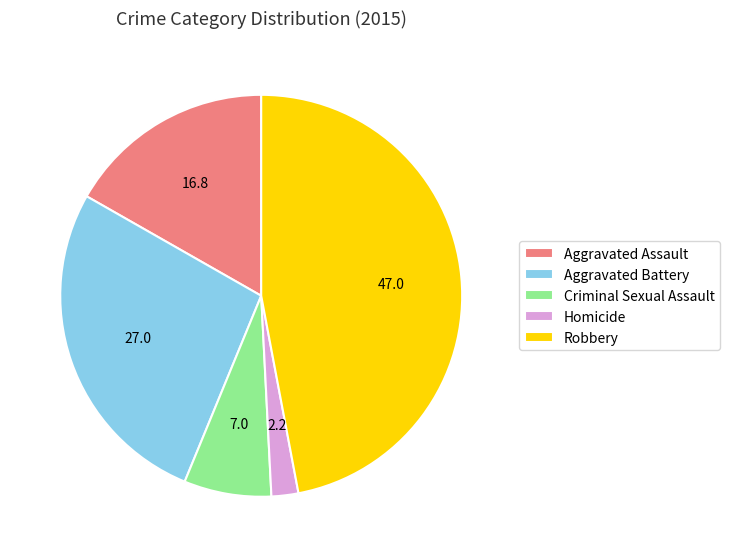

Between Aggravated Battery and Criminal Sexual Assault, which is larger?

Aggravated Battery